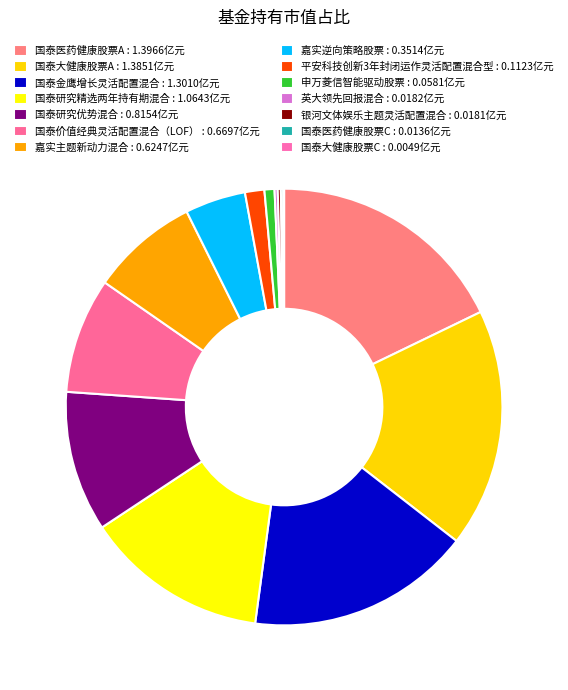

Which slice is the largest?

国泰医药健康股票A